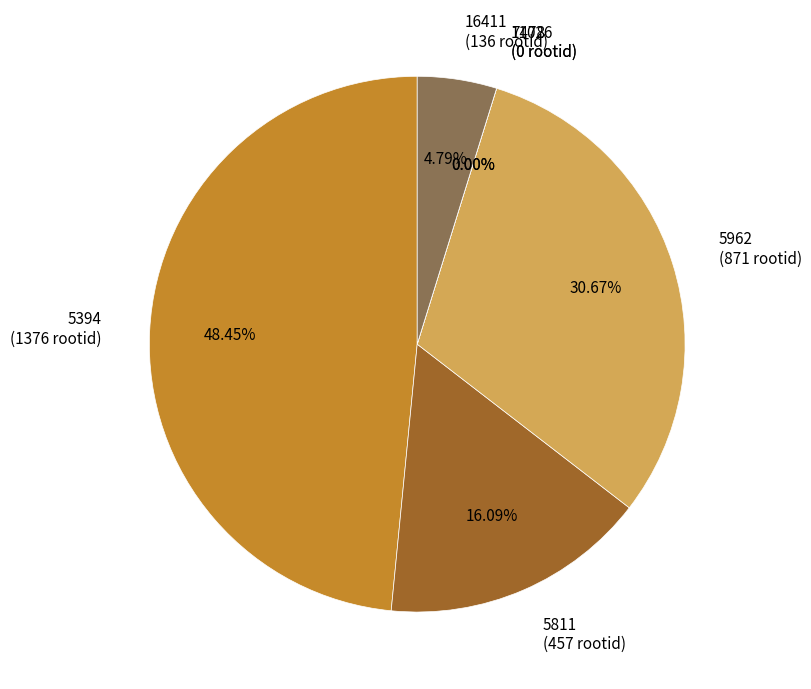

Does 16411 represent more than half of the total?

No